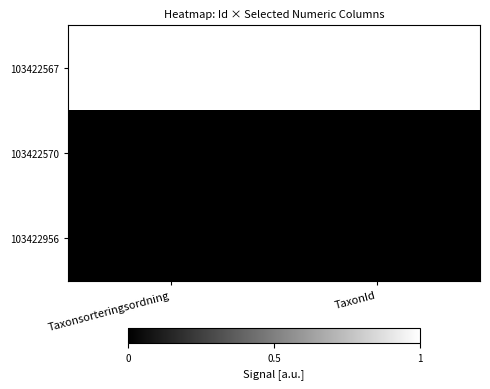

What is the difference between the highest and lowest values at Taxonsorteringsordning?

1